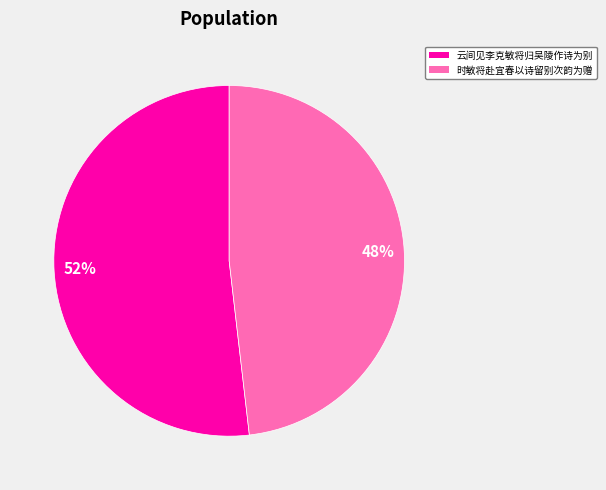

Which slice is the largest?

云间见李克敏将归吴陵作诗为别